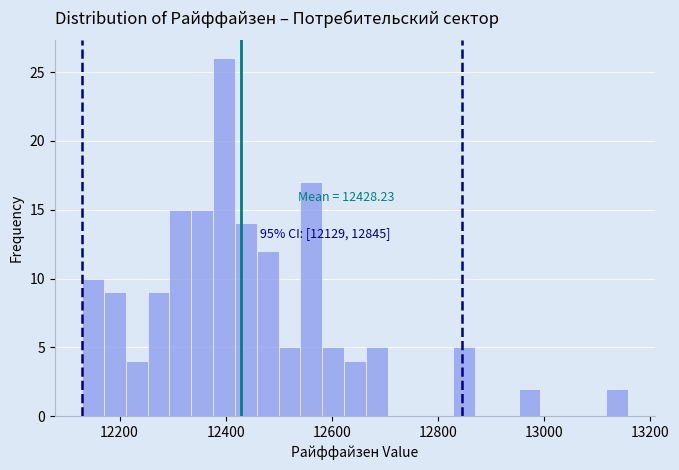

Around what value on the x-axis is the tallest bar? Give the approximate position of its centre, as read against the axis.

12400